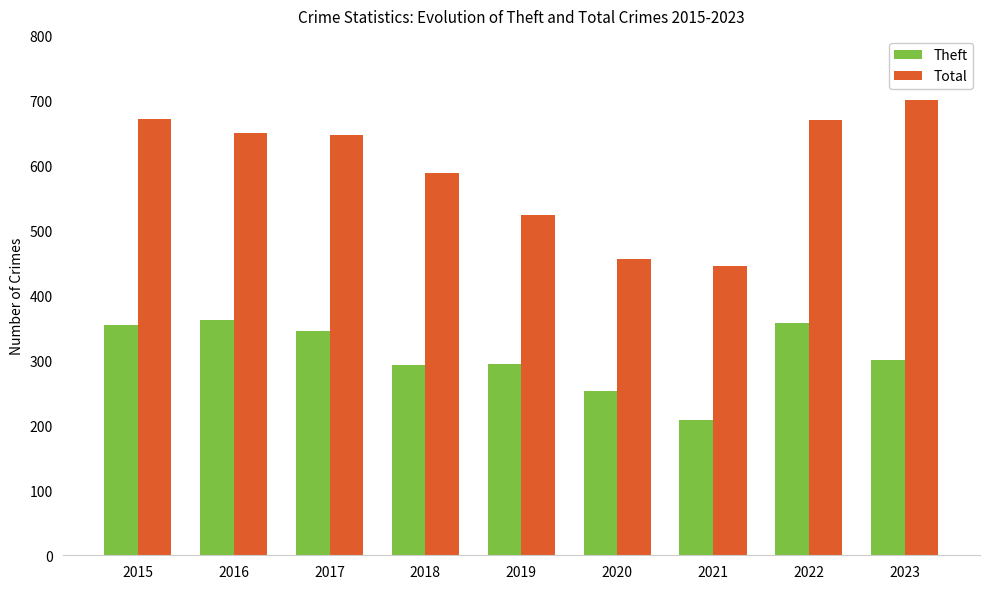

Where is Total nearest to the value 574?

2018